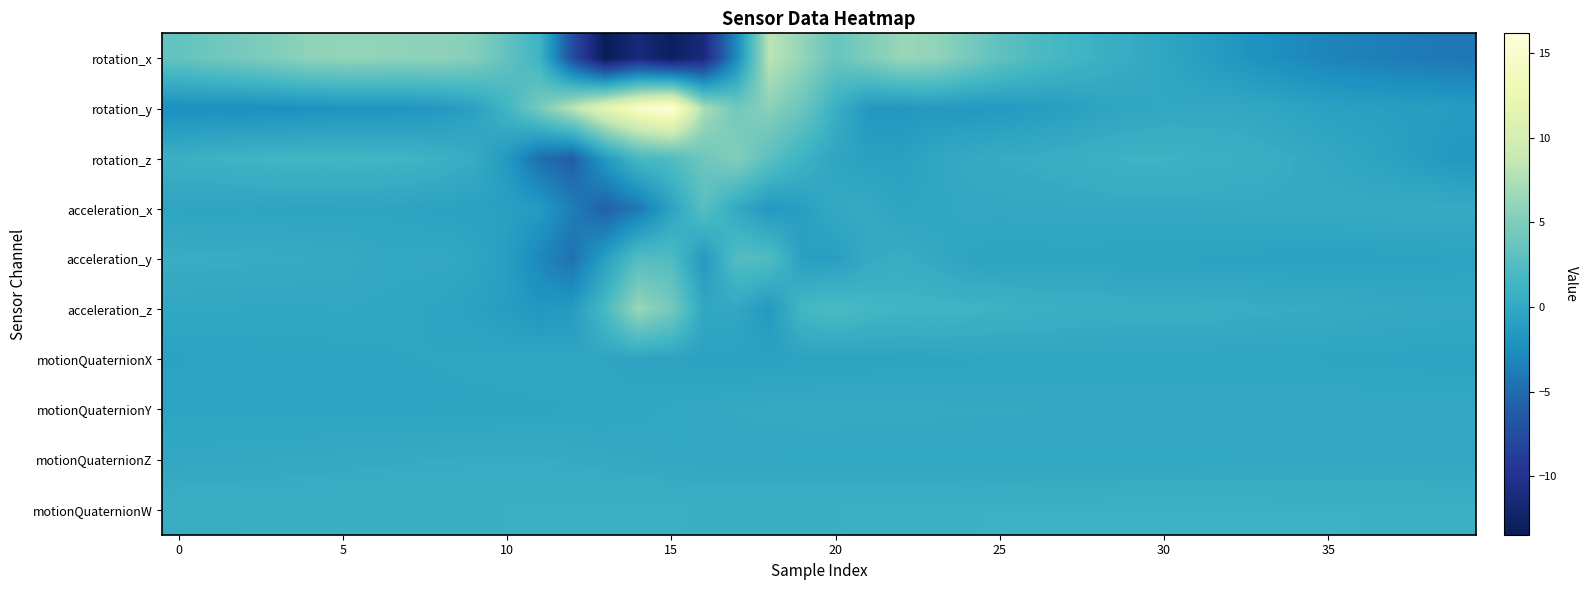

At how many categories does at least one series exceed 13?

2